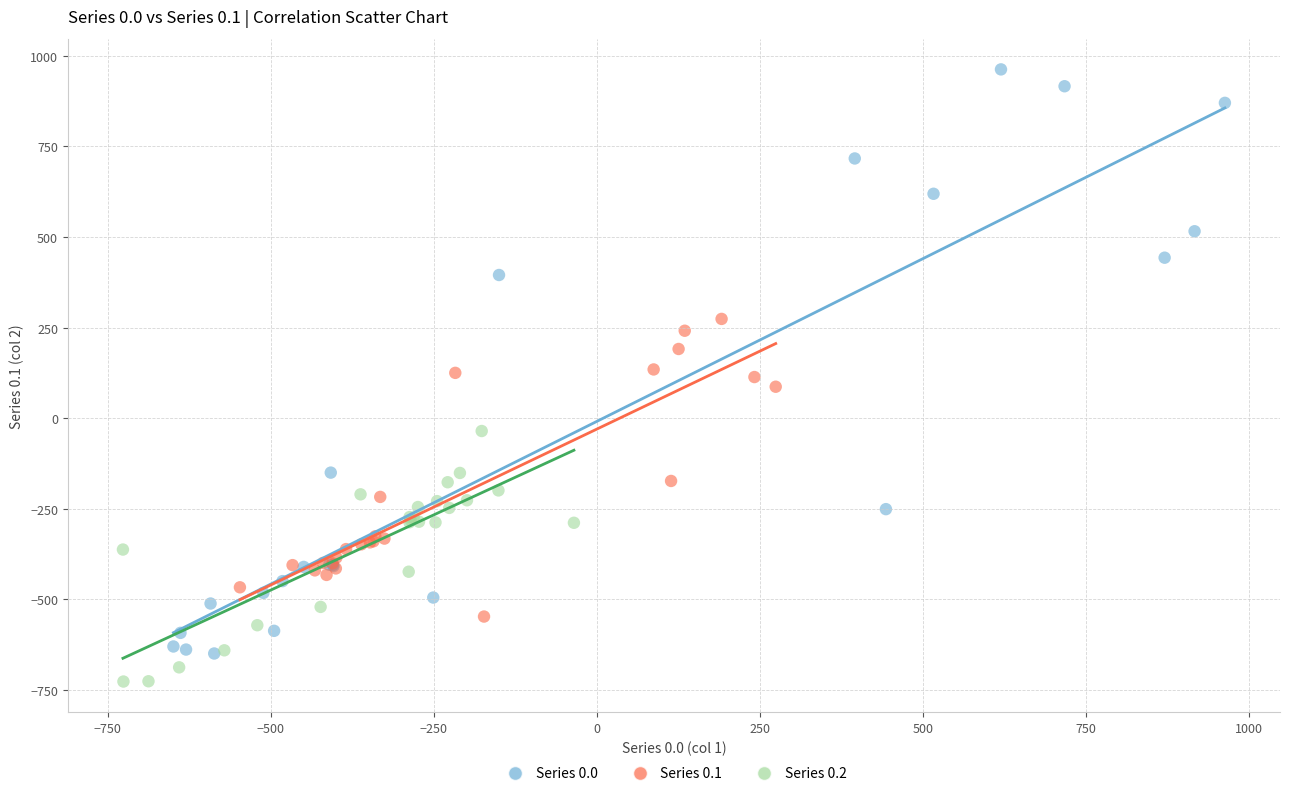

Which series contains the highest Y value?

Series 0.0